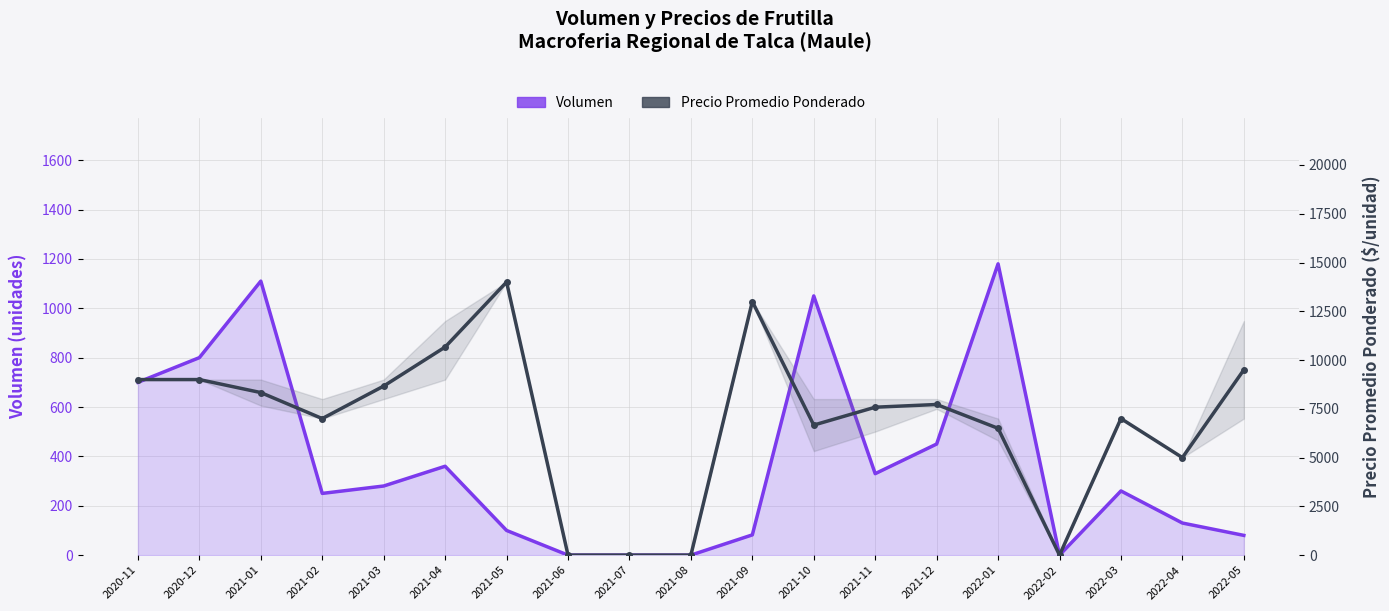

Where does the Precio Promedio Ponderado series first go above 7583?

2020-11